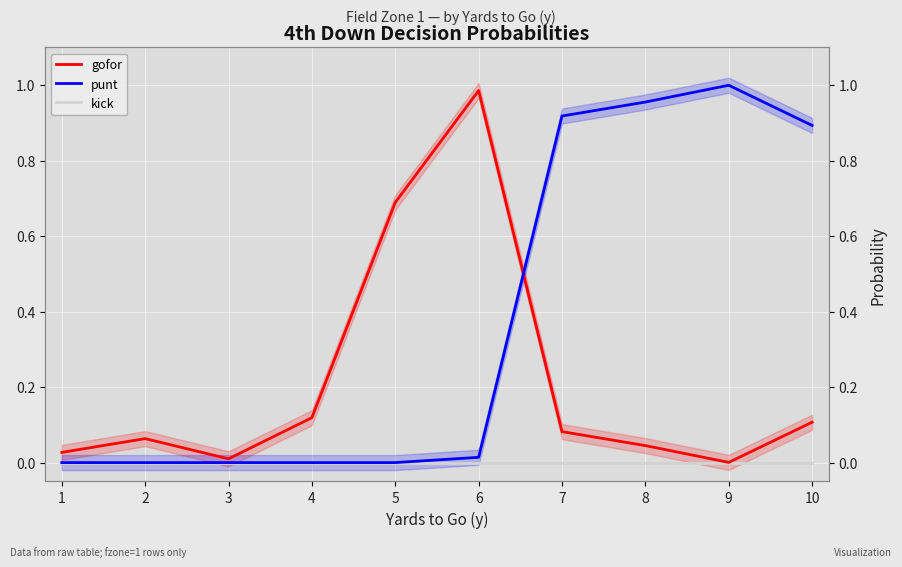

True or false: kick and gofor intersect in this chart.

False